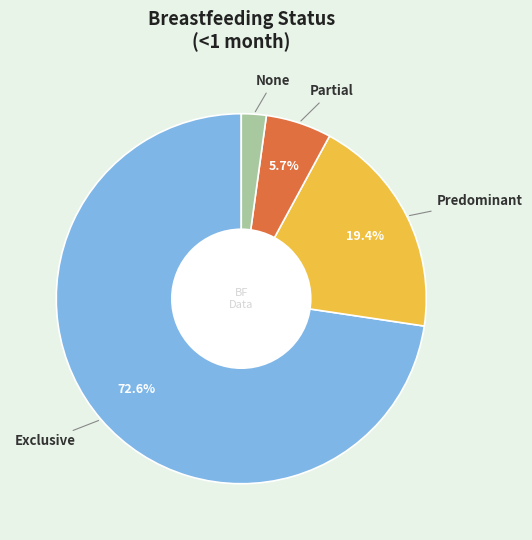

Does any single category account for the majority?

Yes